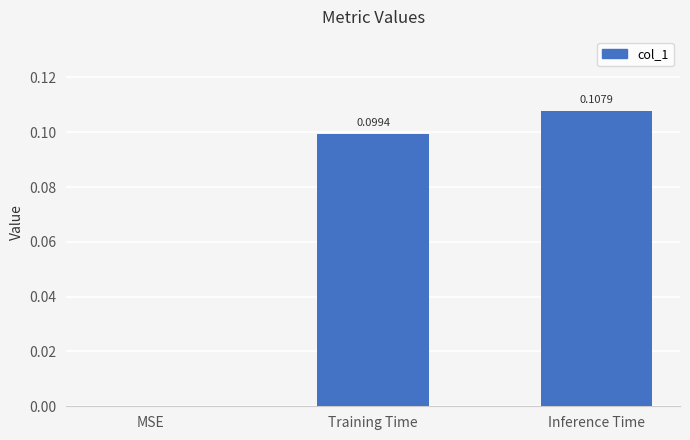

Where is the data nearest to the value 0?

MSE